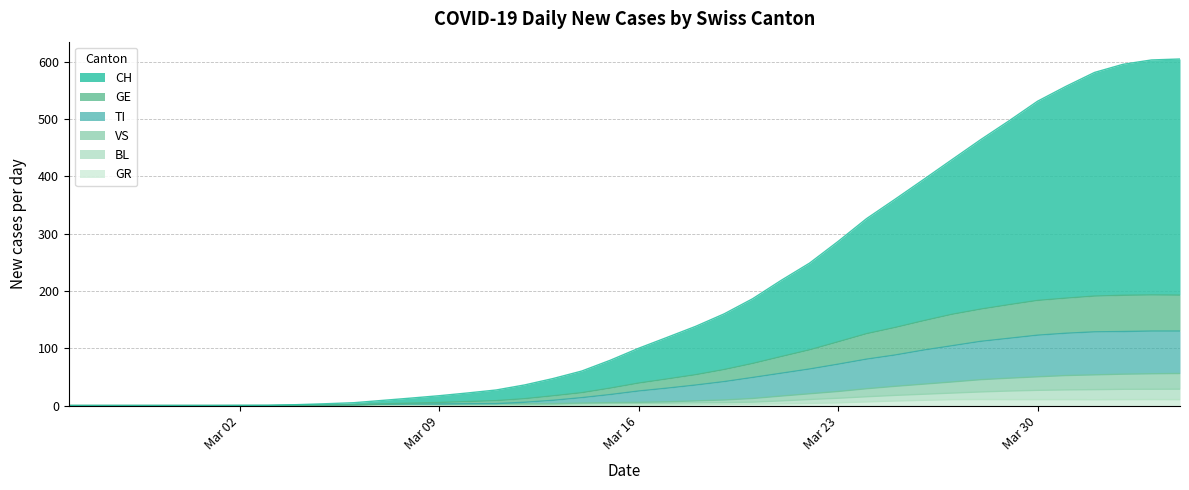

True or false: VS has a value of 70.8 at 33.

False